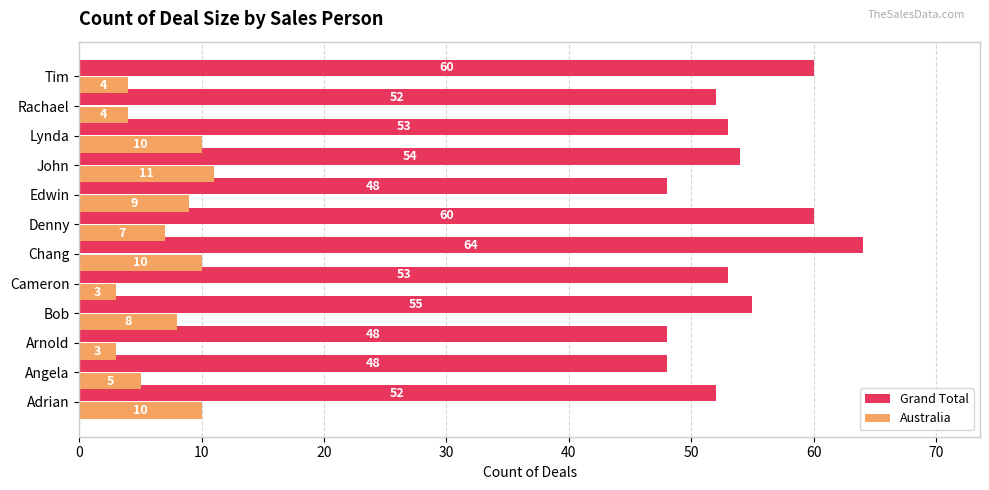

At how many categories does at least one series exceed 35?

12